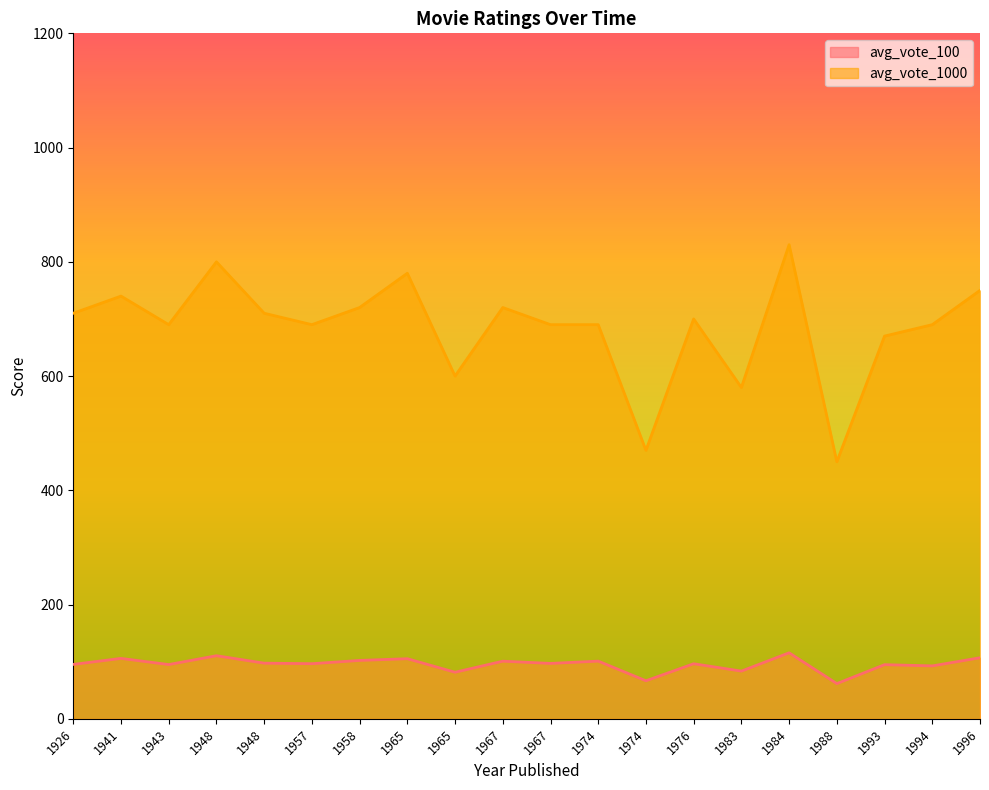

What is the difference between the maximum and minimum values in the avg_vote_1000 series?

380.0